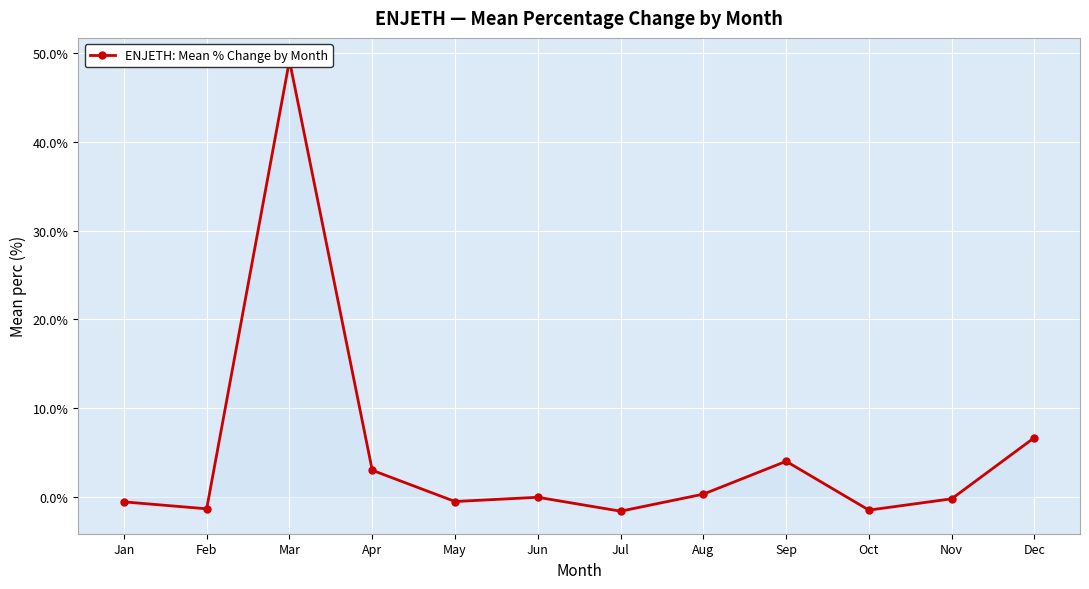

True or false: the data shows 4.2 at Dec.

False